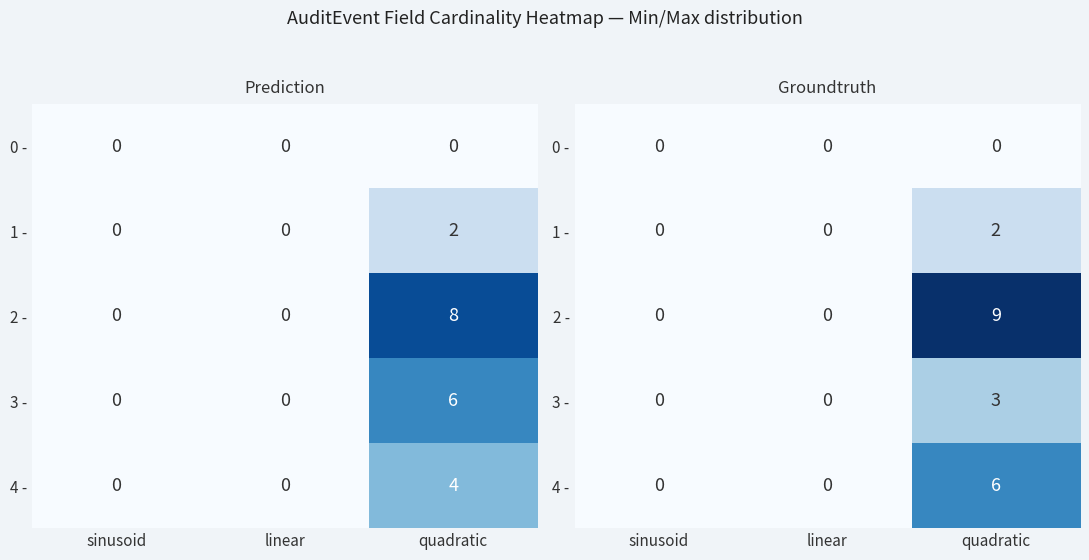

Which series has the largest total across all categories?

2 -